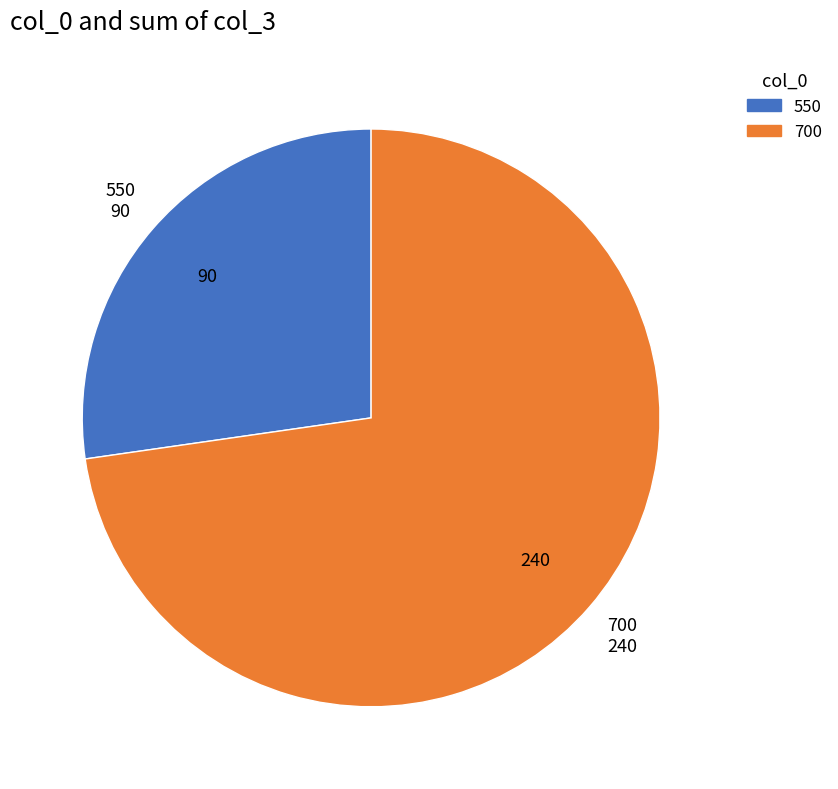

Which has a higher value, 700 or 550?

700